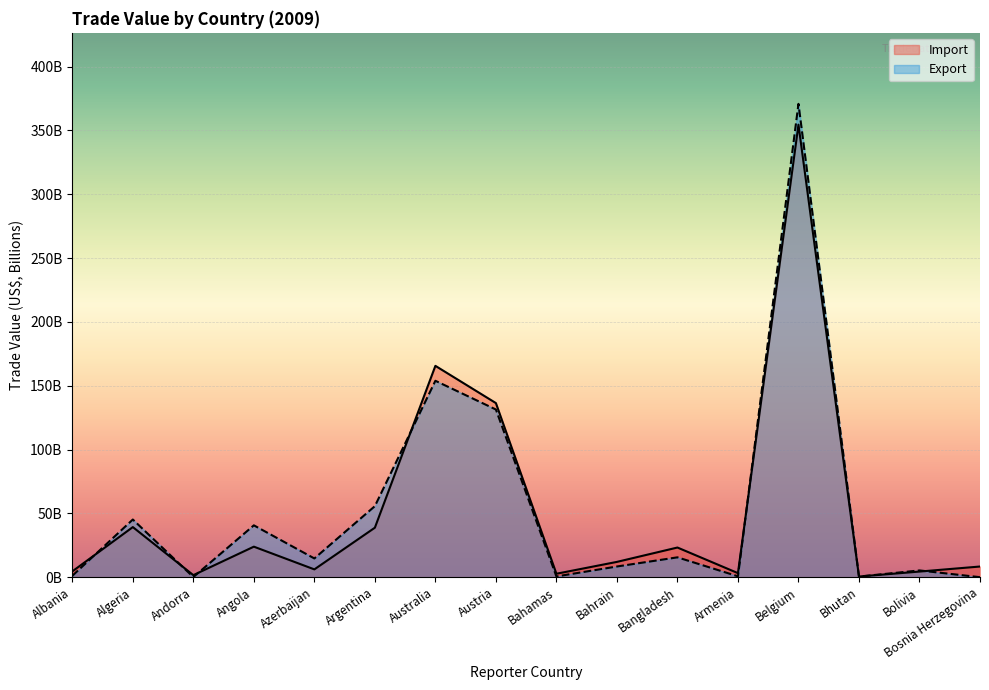

Where is Export nearest to the value 185?

Australia